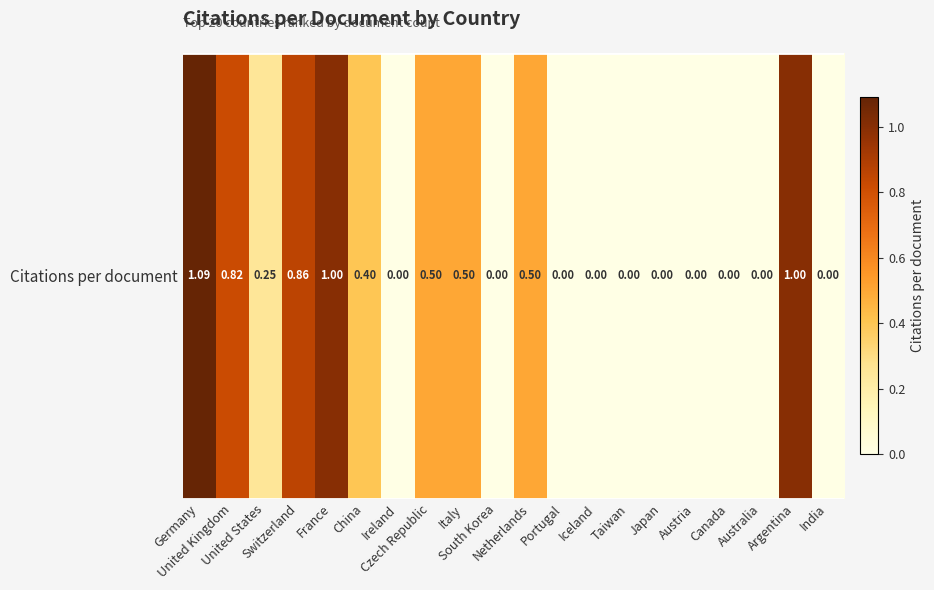

Rank the categories by value from lowest to highest.

Ireland, South Korea, Portugal, Iceland, Taiwan, Japan, Austria, Canada, Australia, India, United States, China, Czech Republic, Italy, Netherlands, United Kingdom, Switzerland, France, Argentina, Germany